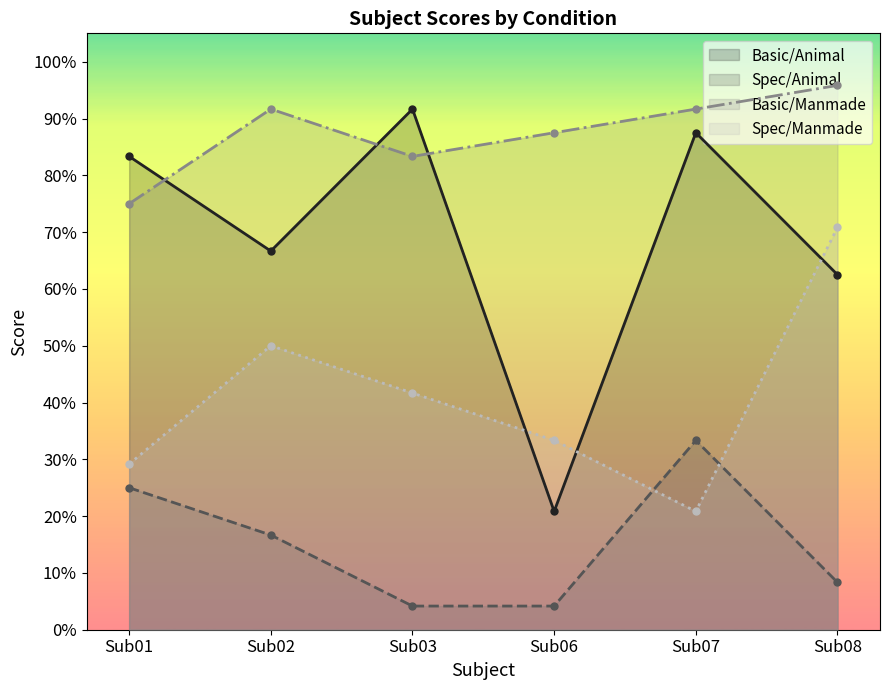

What is the value of the Spec/Manmade point at the 4th from the left?

0.3